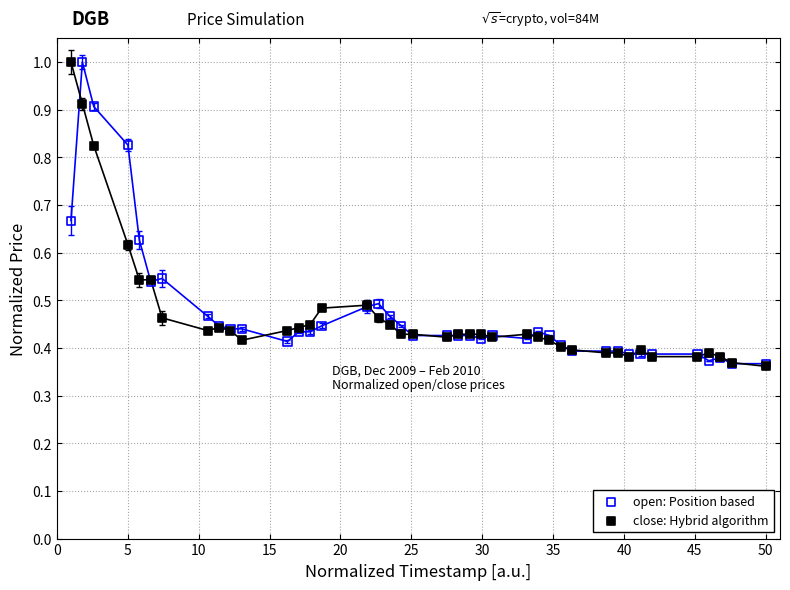

What are all the series names shown in the legend?

open: Position based, close: Hybrid algorithm